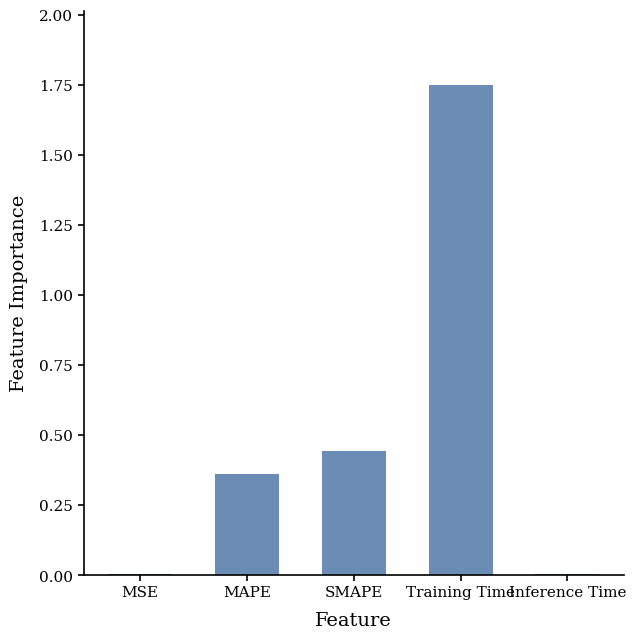

Are the bars grouped side by side (vs. stacked)?

No